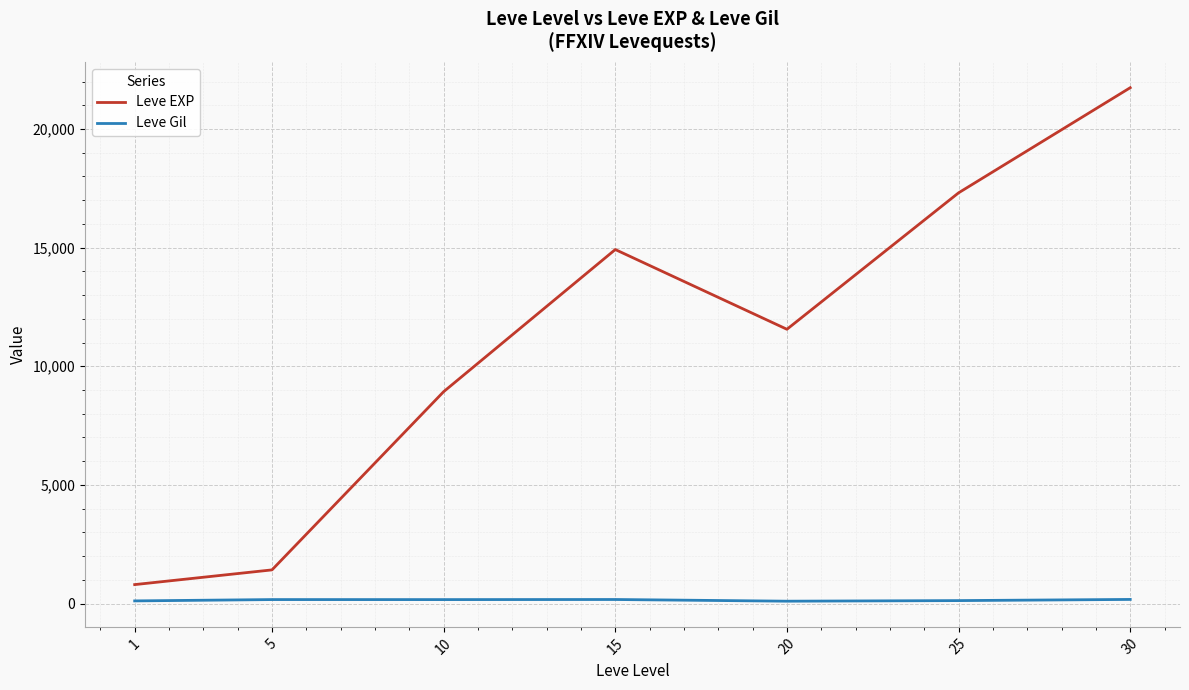

The value of Leve EXP at 20 is 16932. True or false?

False